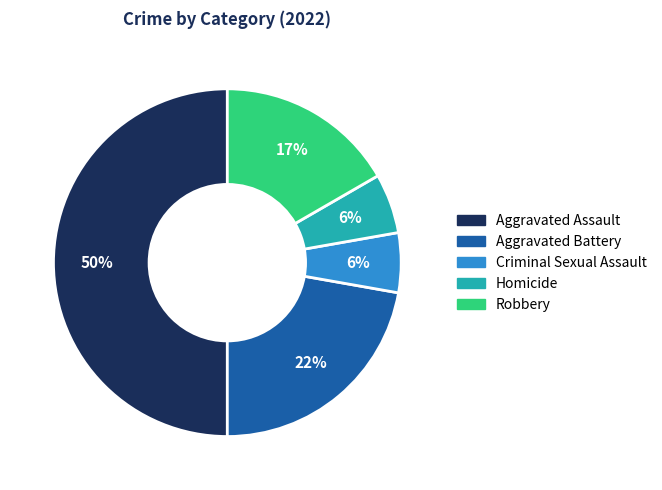

The Aggravated Assault slice represents 50% of the pie. True or false?

True